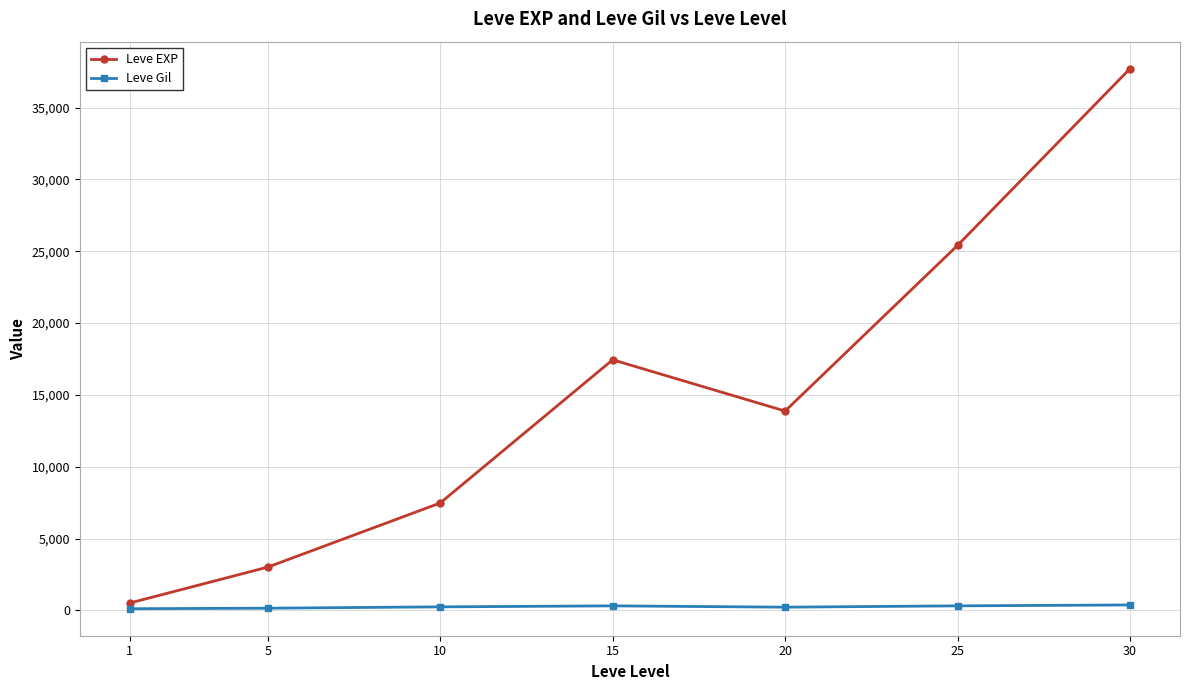

What is the value of the Leve EXP point at the 6th from the left?

25410.0